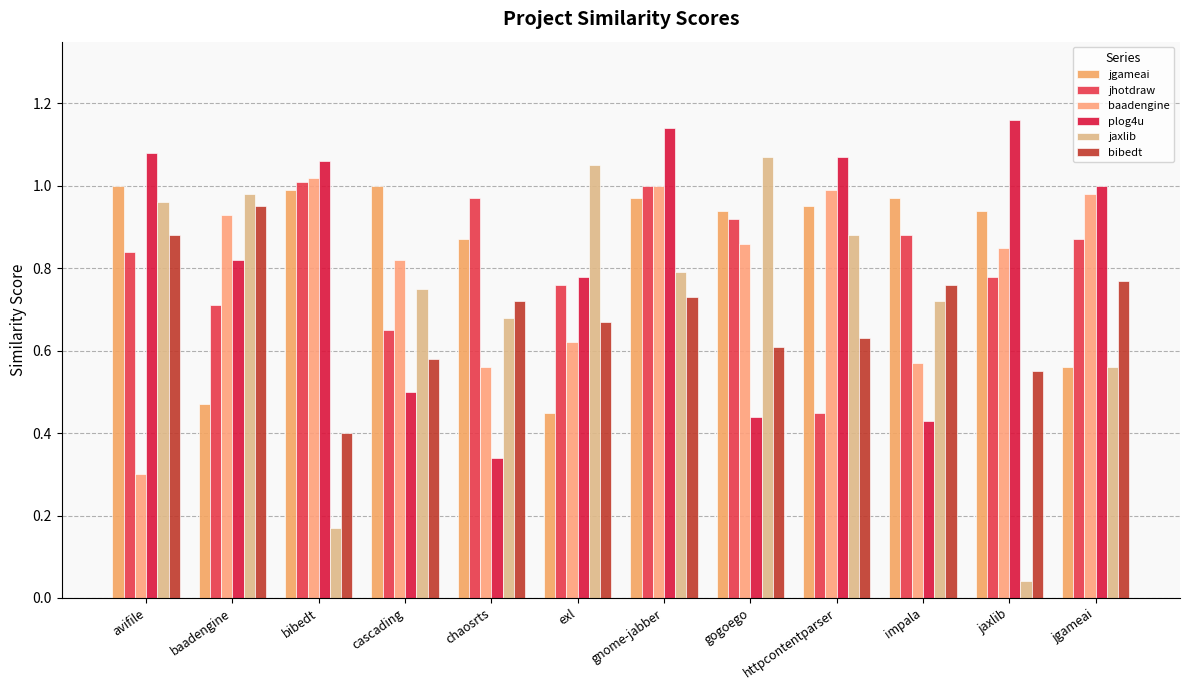

At which category does the chart reach its minimum across all series?

jaxlib